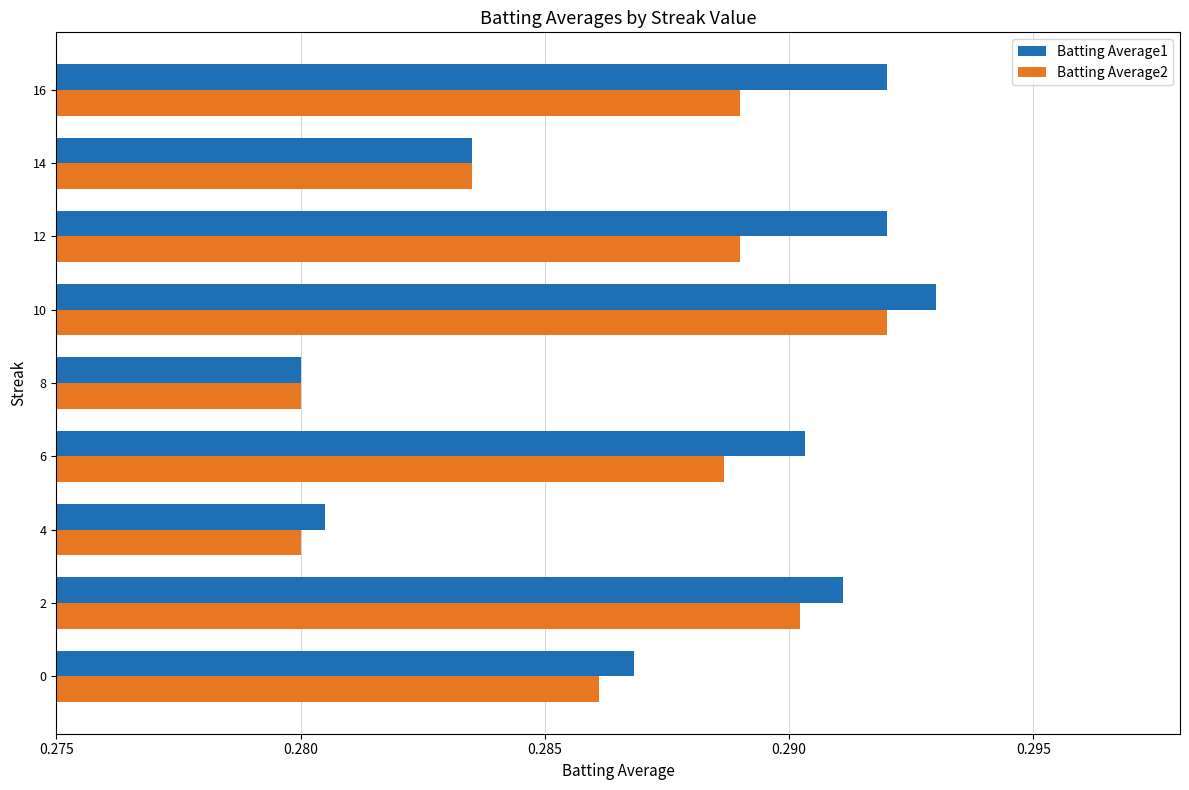

Is it true that Batting Average2 equals 0.2 at 6?

False